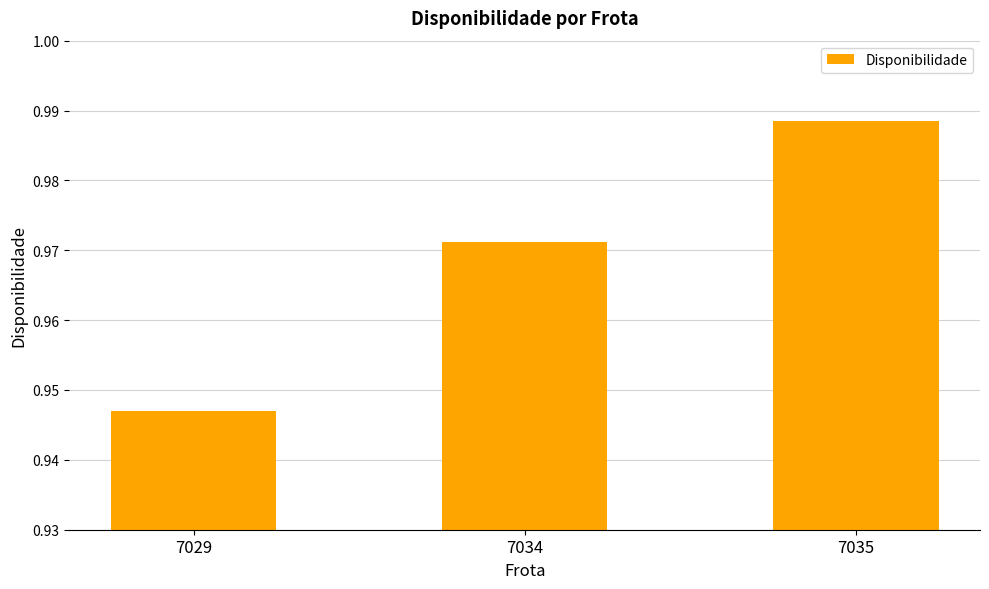

How many bars are there in total?

3